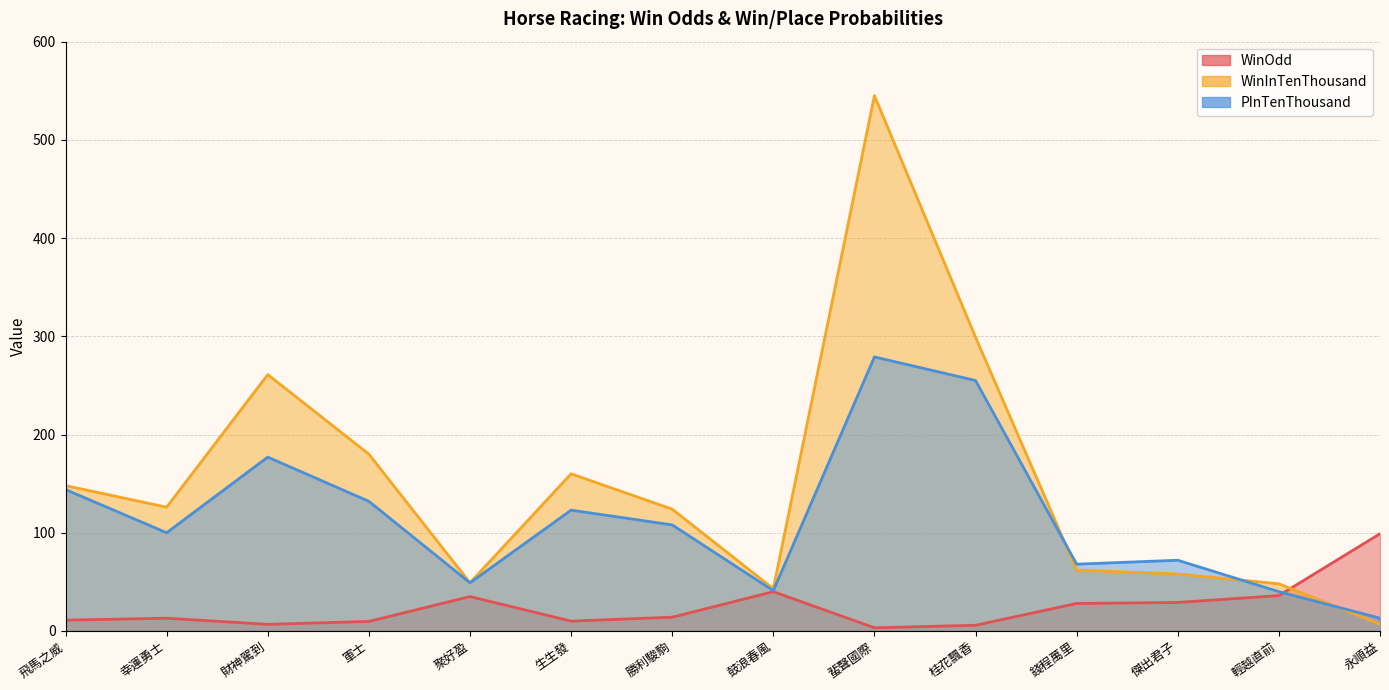

At how many categories does at least one series exceed 219?

3